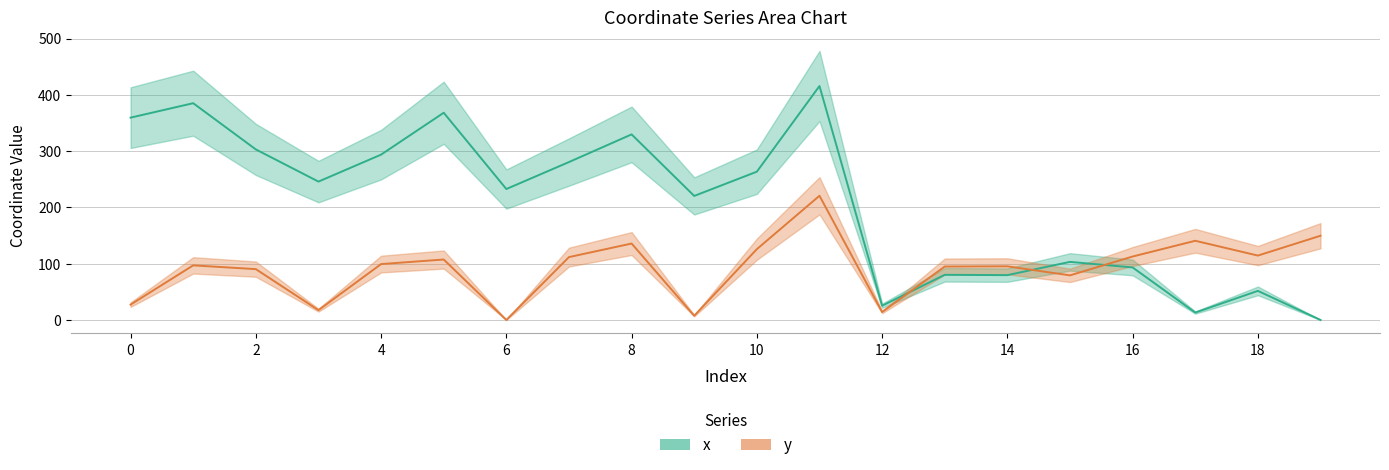

What are all the series names shown in the legend?

x, y